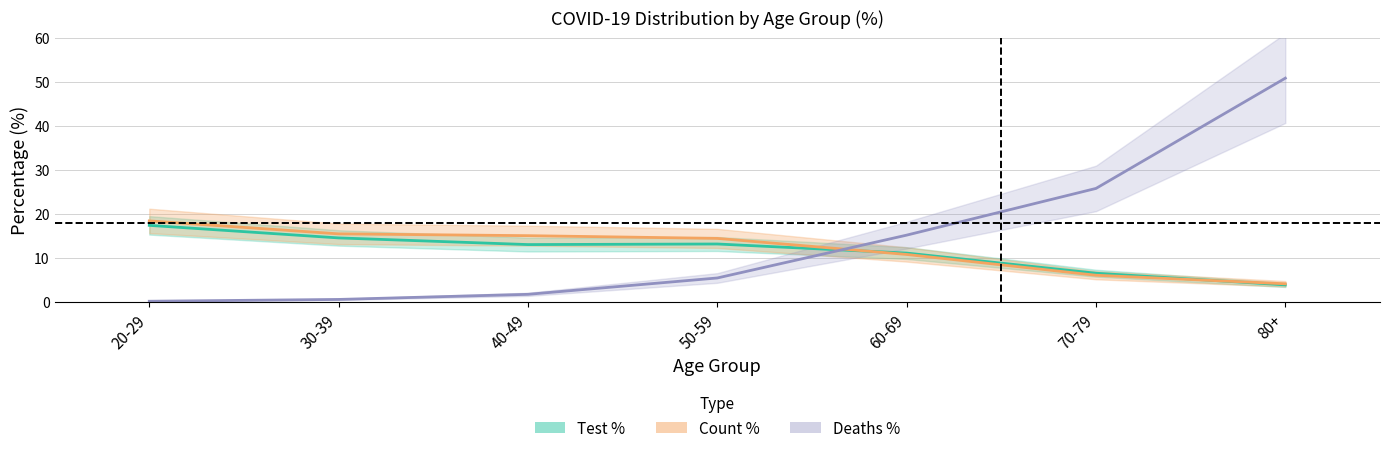

True or false: Count % has more than 1 interior local peaks.

False